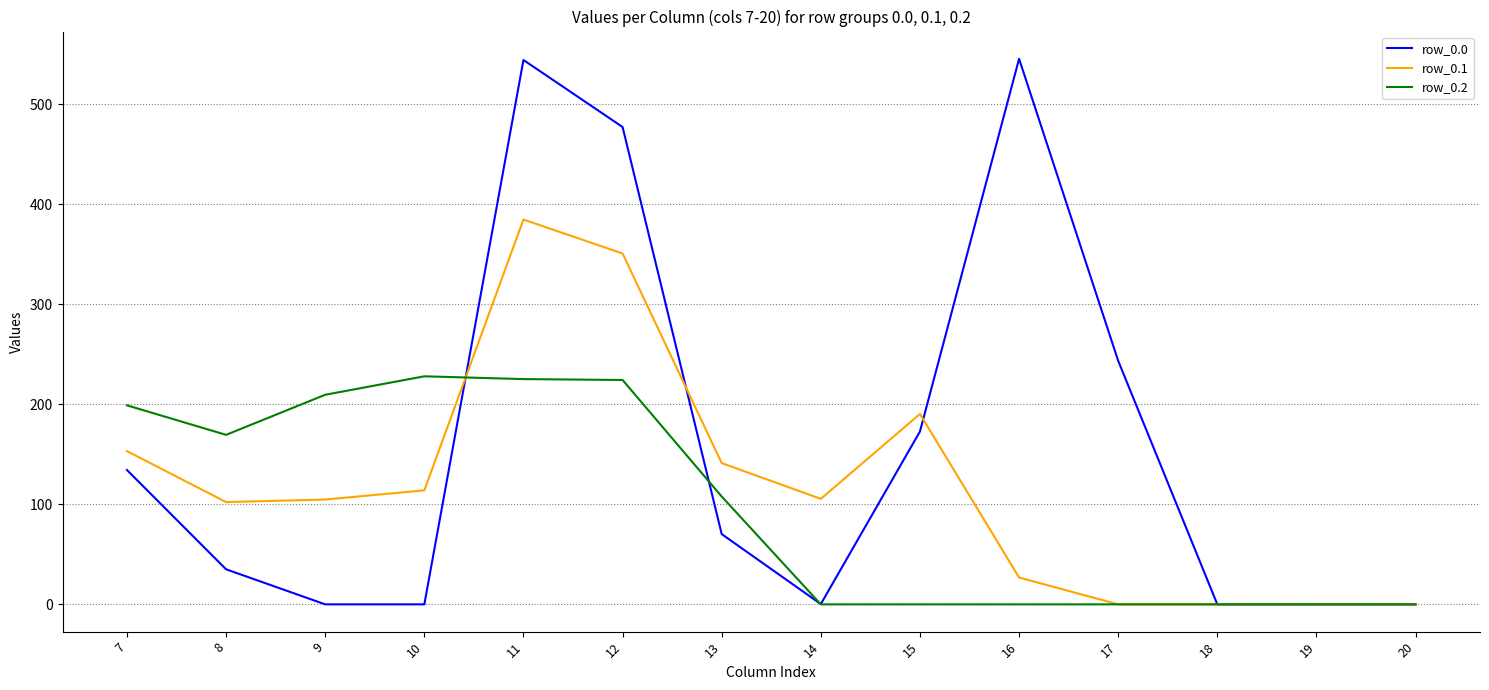

Between which two adjacent categories do row_0.1 and row_0.0 first intersect?

10 and 11